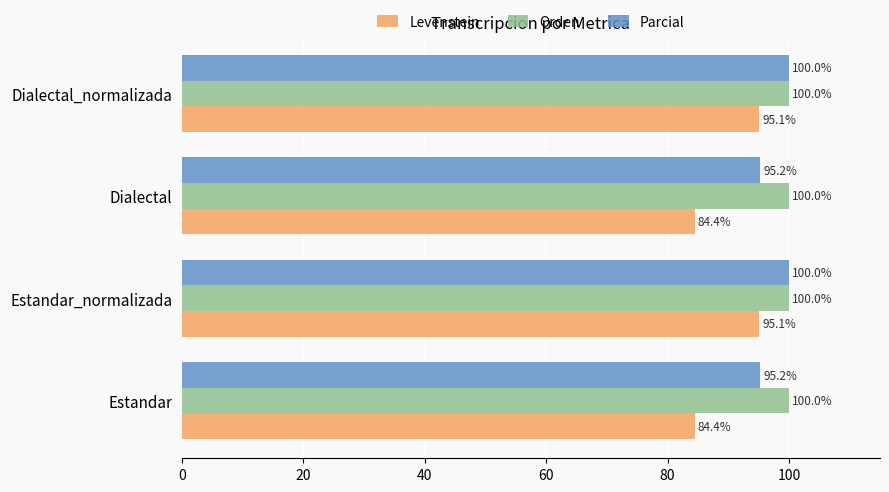

Read the Orden value at Estandar_normalizada.

100.0